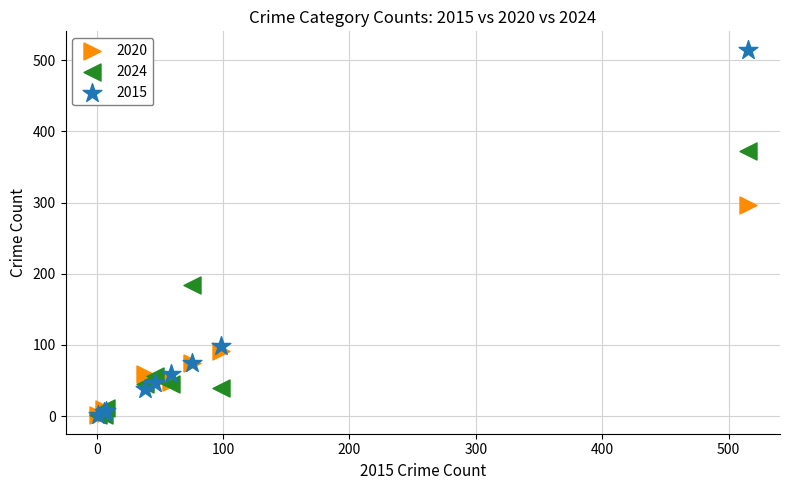

Across all series, what Y value is closest to 258?

296